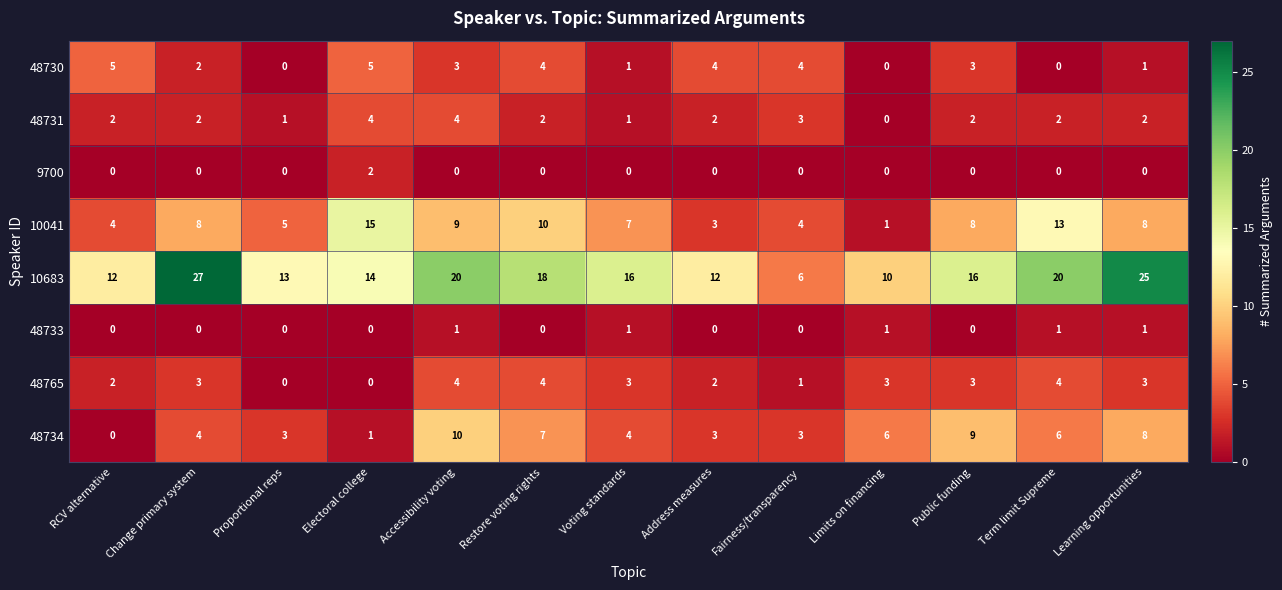

At how many categories does at least one series exceed 17?

5